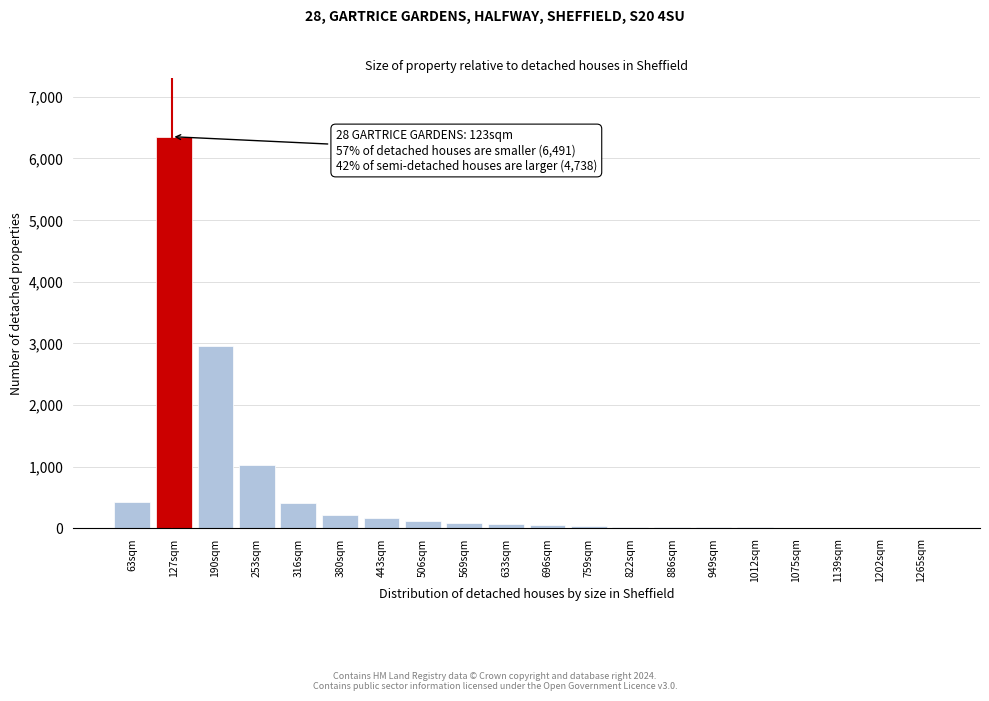

At which label is the value closest to 3176?

190sqm